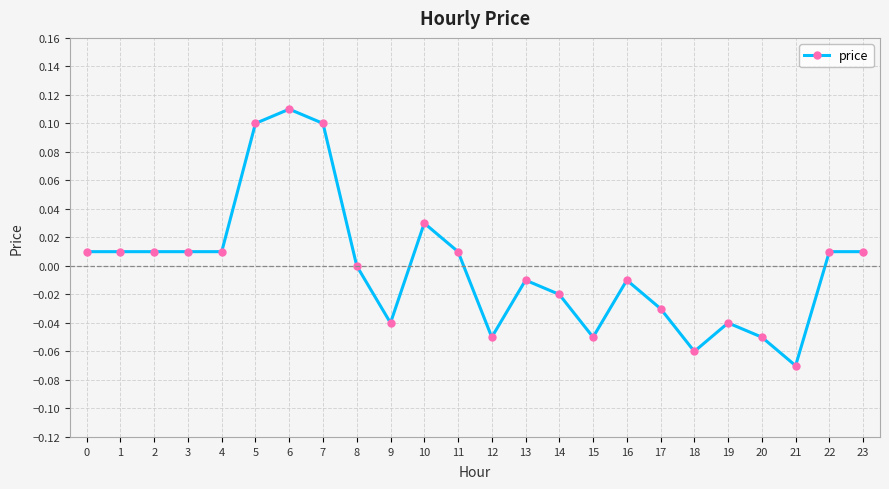

The chart shows a value of 0.1 at 7. True or false?

True